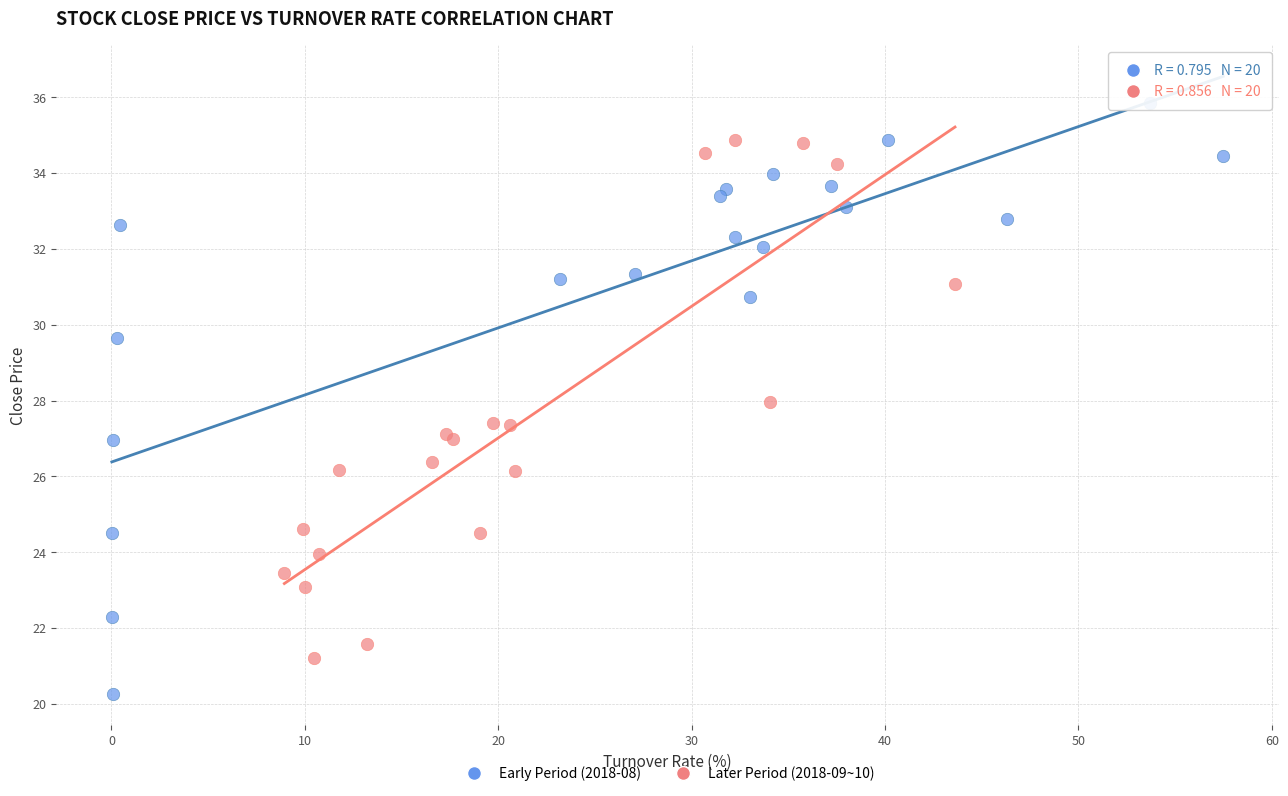

Which series has the largest Y range (max minus min)?

Early Period (2018-08)